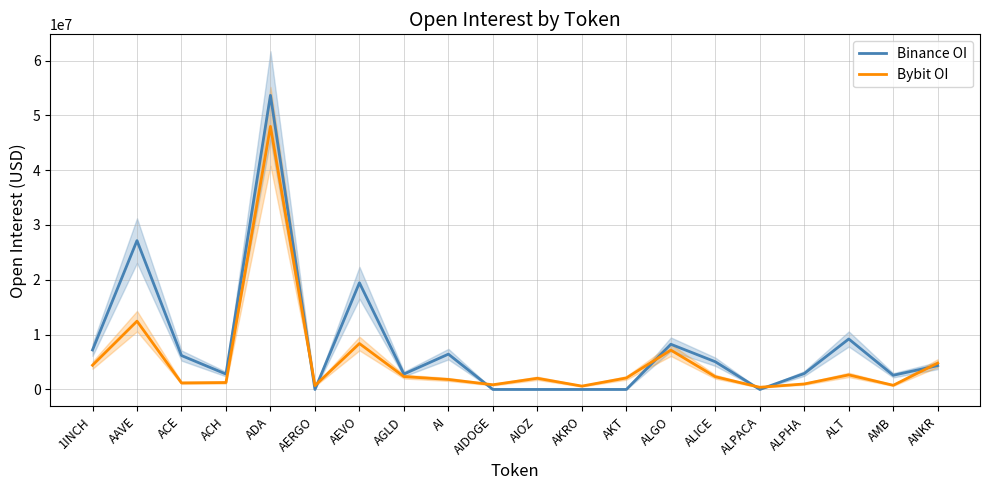

Rank the series by their maximum value, from lowest to highest.

Bybit OI, Binance OI